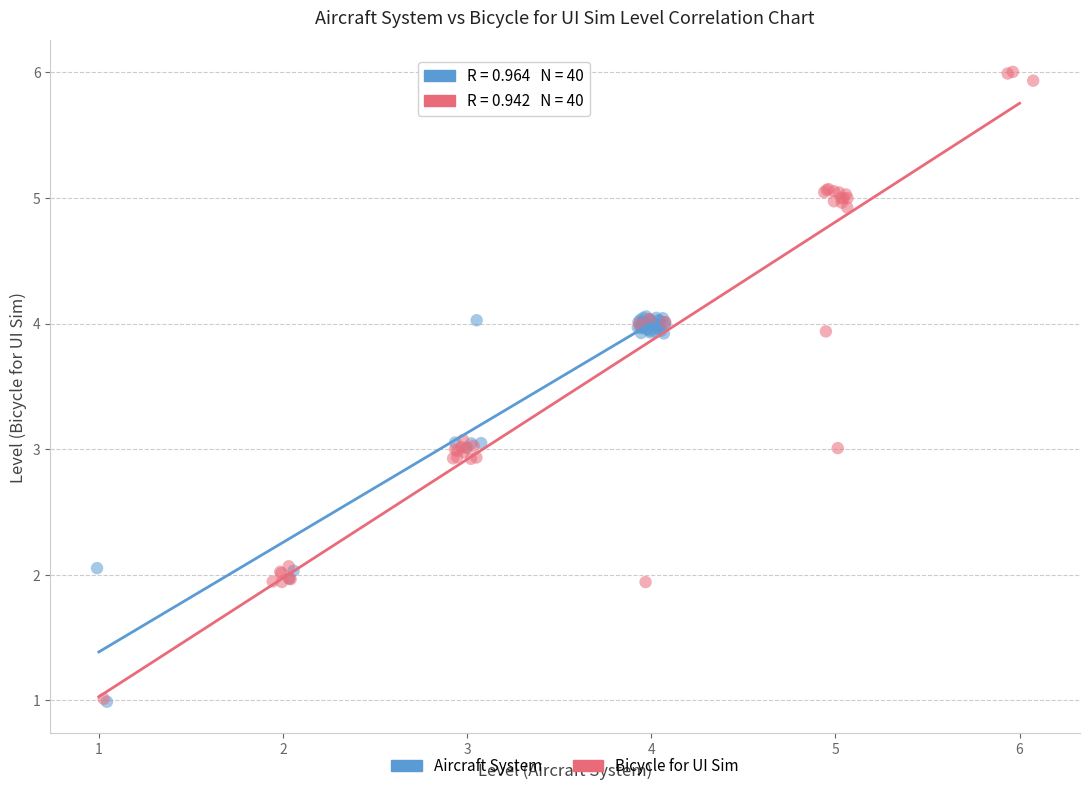

Which series contains the highest Y value?

Bicycle for UI Sim